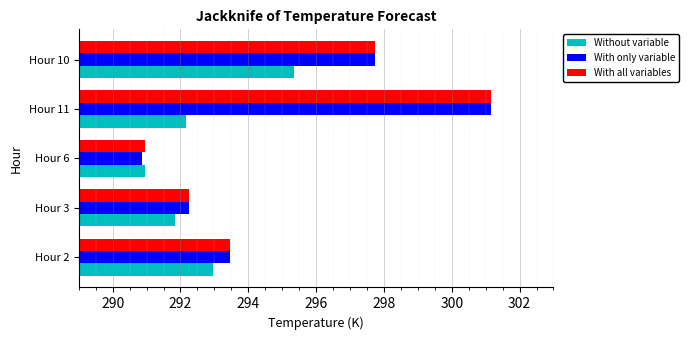

At which category is the sum across all series the highest?

Hour 11